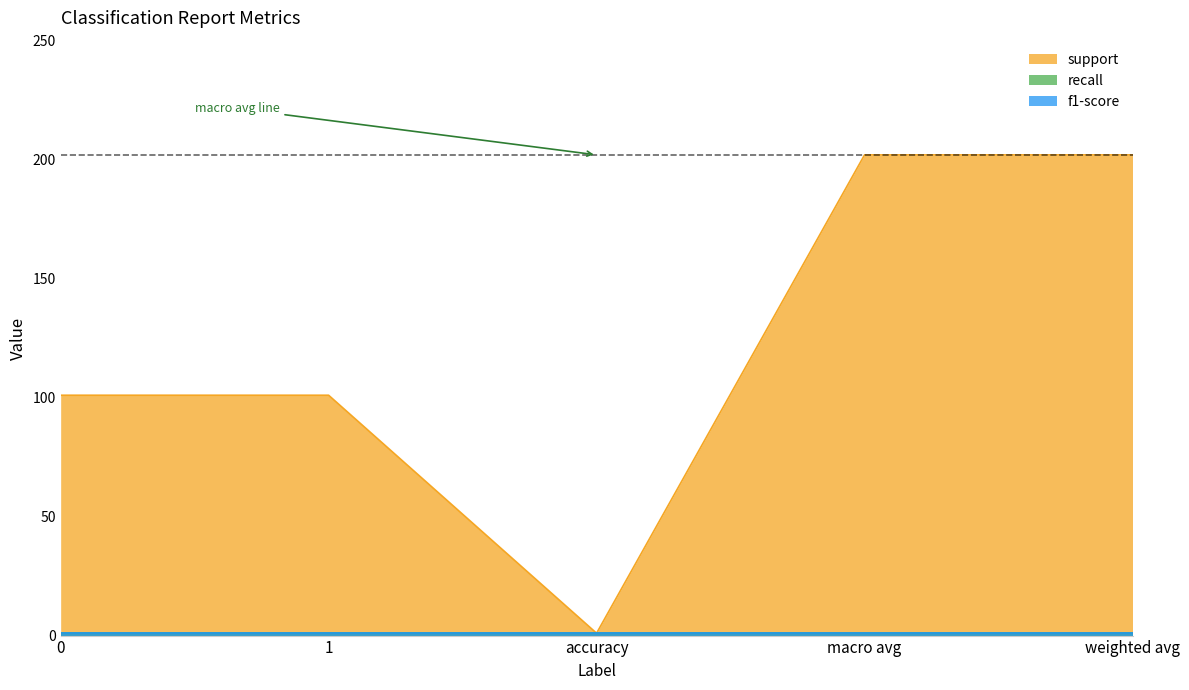

What is the label of the 2nd point from the left?

1